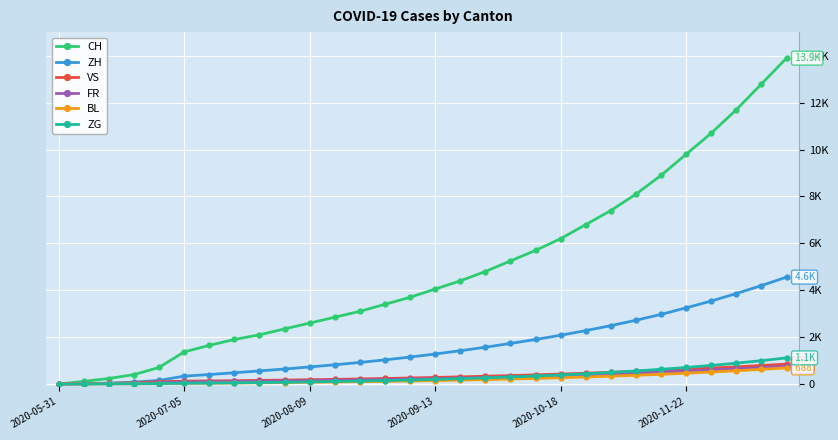

What are all the series names shown in the legend?

CH, ZH, VS, FR, BL, ZG